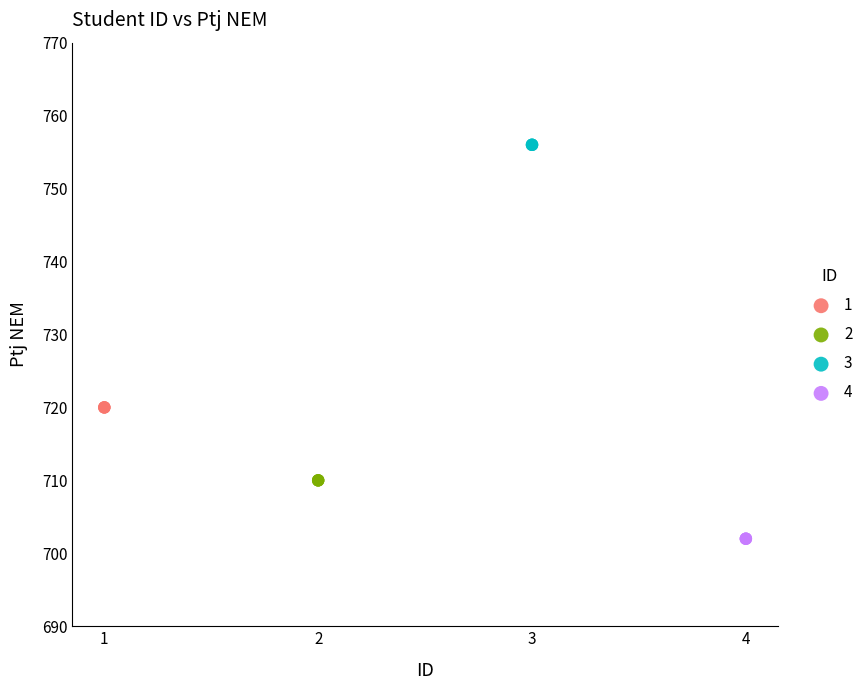

Which series contains the highest Y value?

3